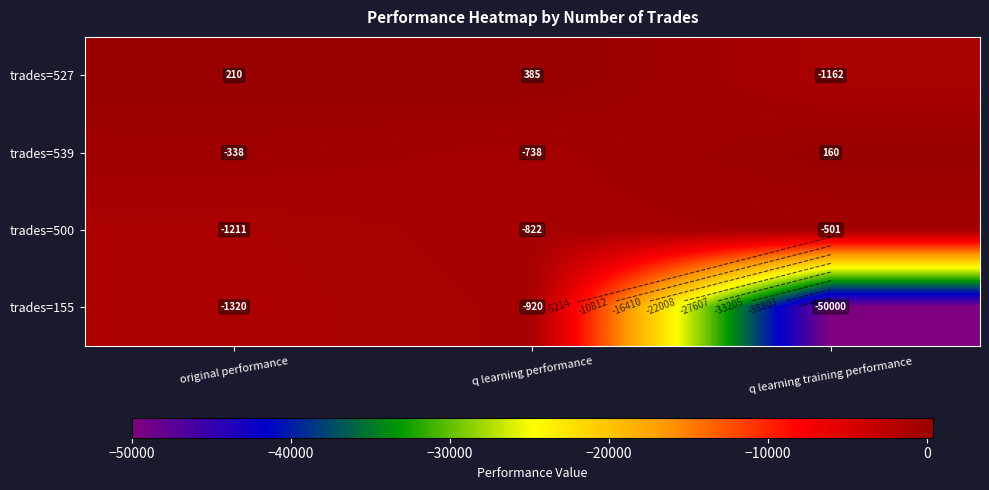

Rank the categories by trades=539 value from highest to lowest.

q learning training performance, original performance, q learning performance